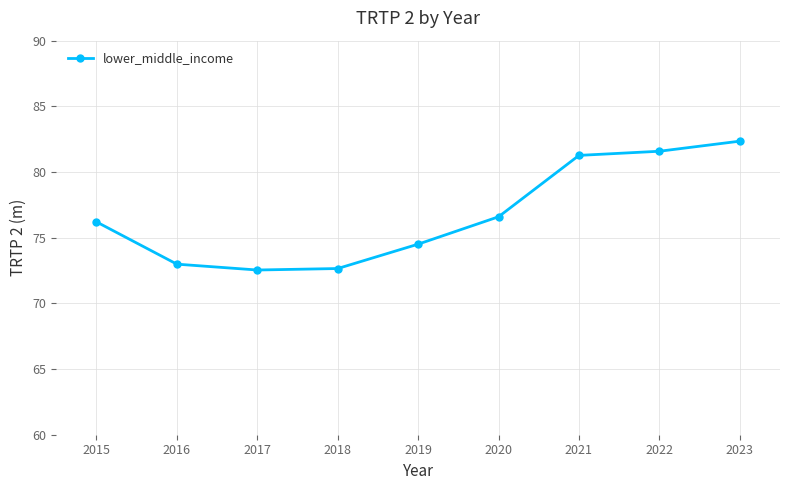

What is the change in value from 2018 to 2022?

+8.9